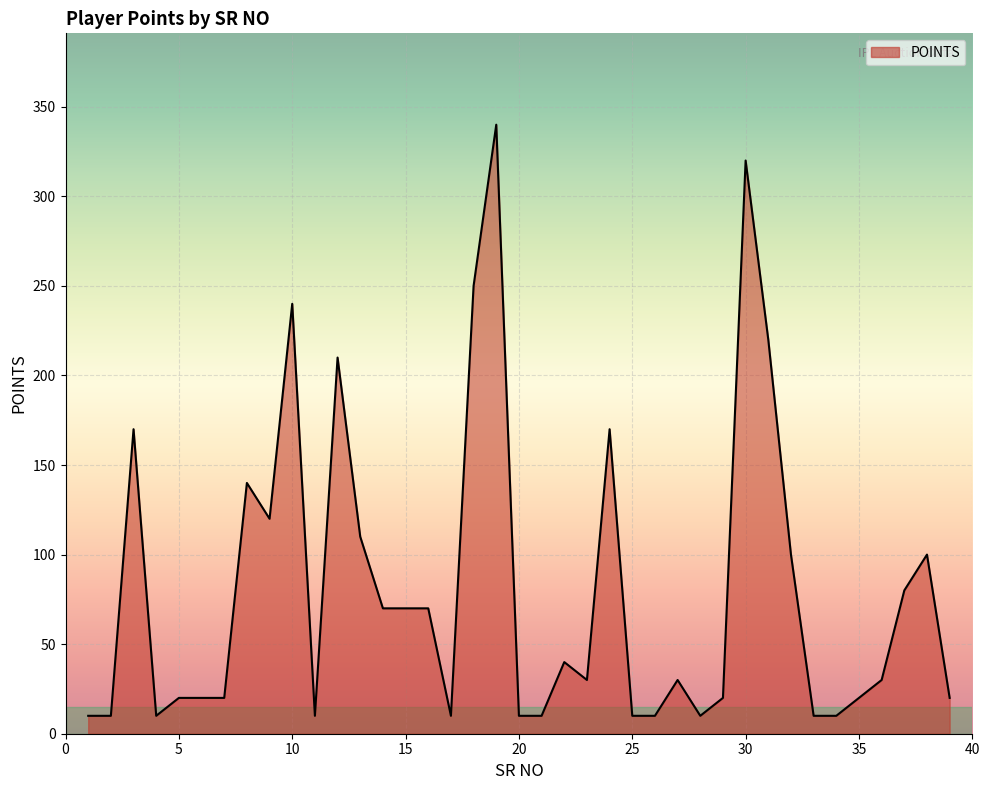

What is the difference between the maximum and minimum values?

330